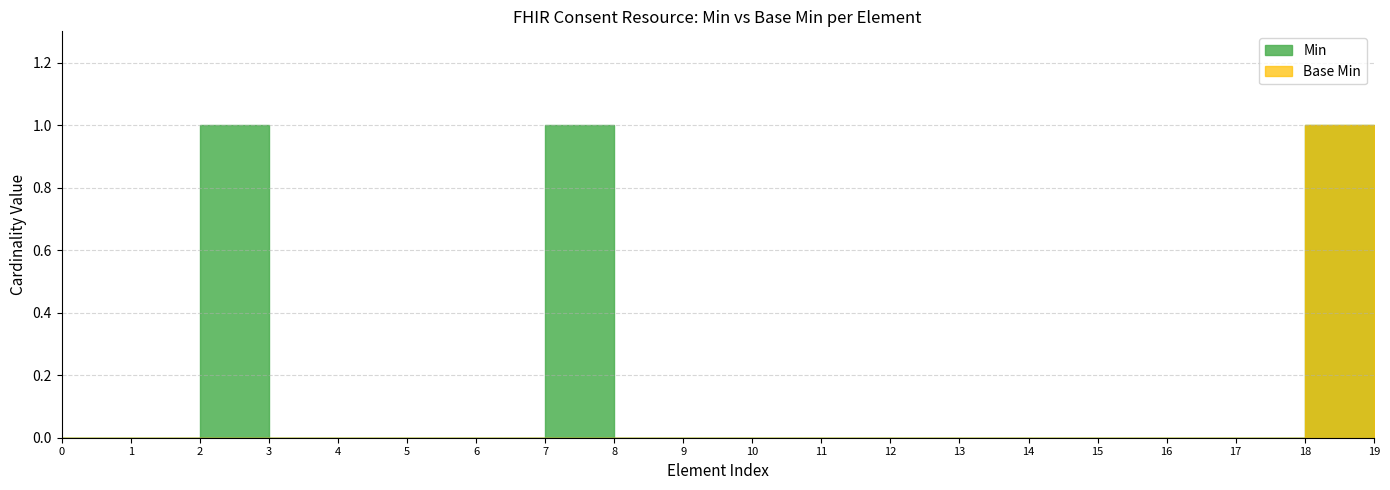

The Base Min series shows 0 at Consent. True or false?

False